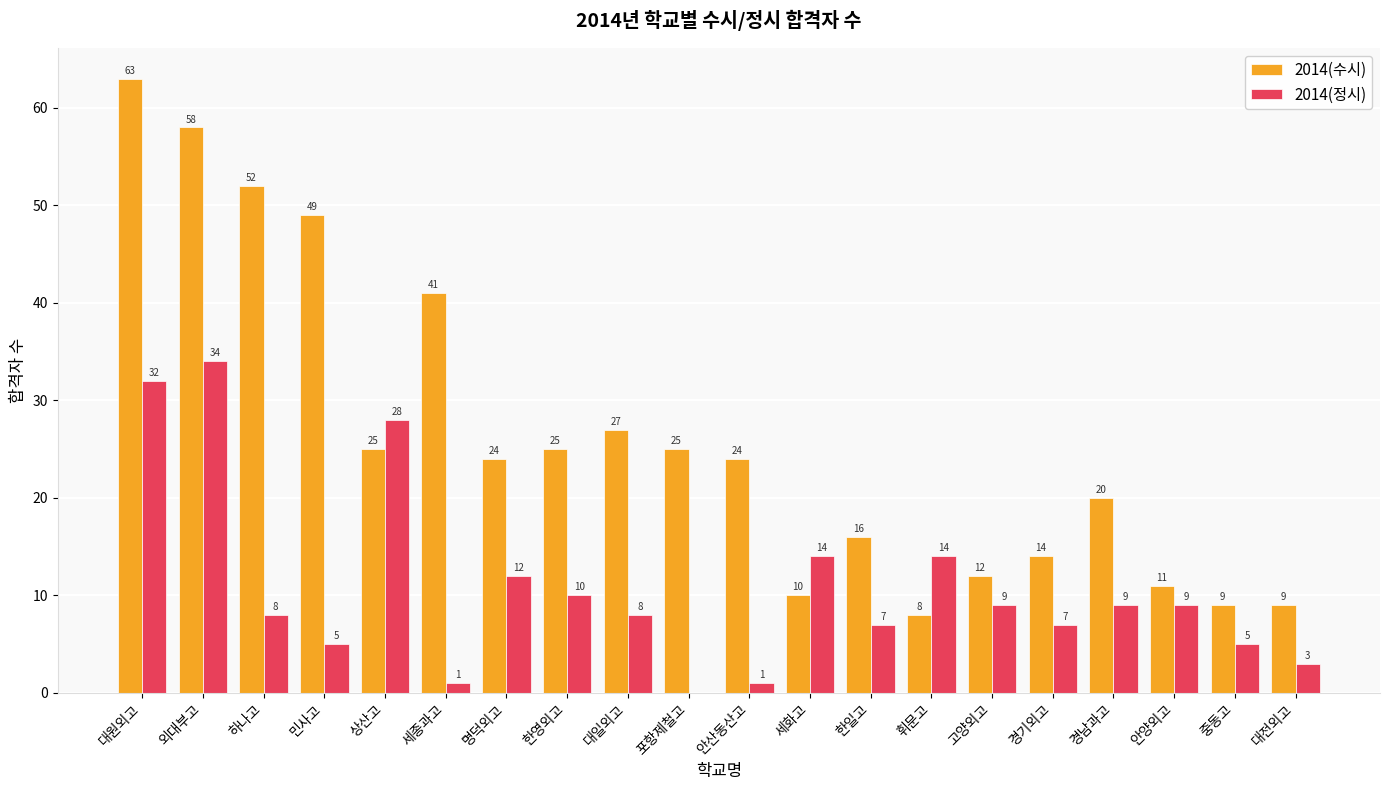

What is the maximum value shown in the chart?

63